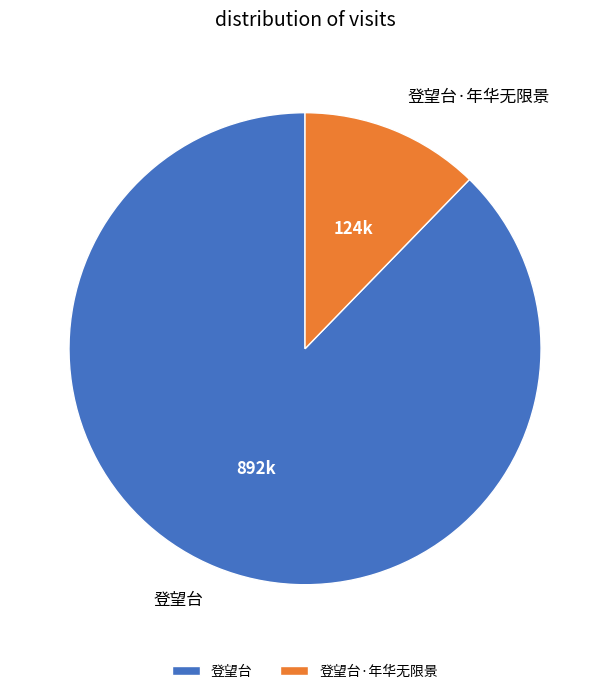

Rank the categories by value from lowest to highest.

登望台·年华无限景, 登望台